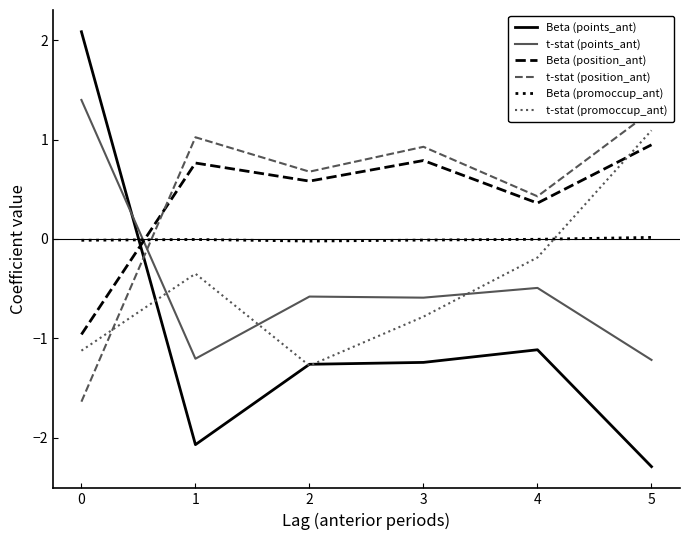

Between 2 and 5, which is larger?

2